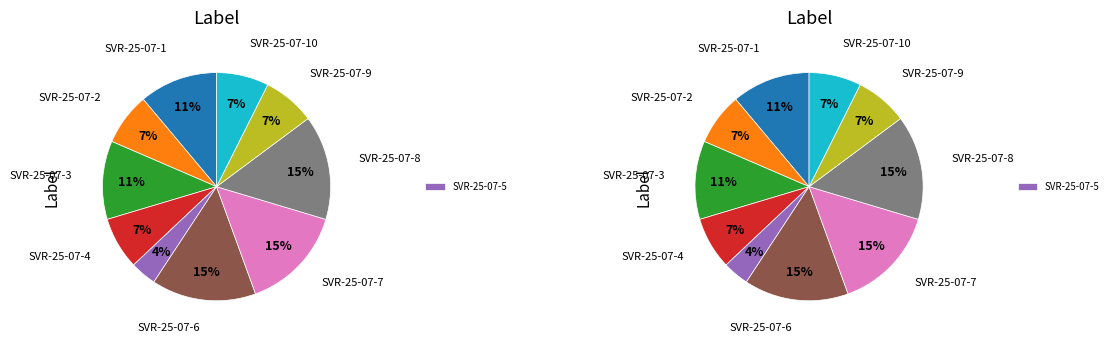

To the nearest percent, what percentage of the pie is SVR-25-07-6?

15%